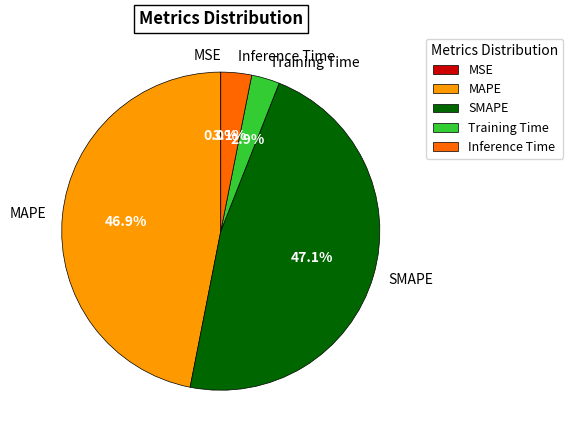

What percentage is NOT represented by MAPE?

53.1%